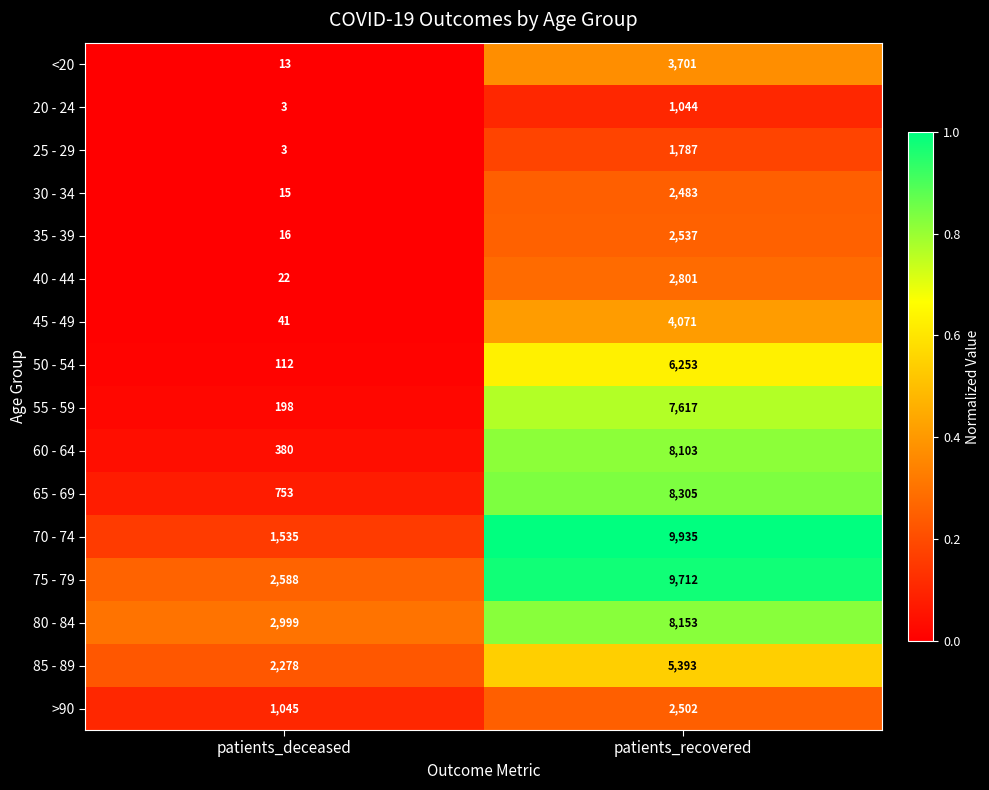

List the series in order of their peak value, highest first.

70 - 74, 75 - 79, 65 - 69, 80 - 84, 60 - 64, 55 - 59, 50 - 54, 85 - 89, 45 - 49, <20, 40 - 44, 35 - 39, >90, 30 - 34, 25 - 29, 20 - 24